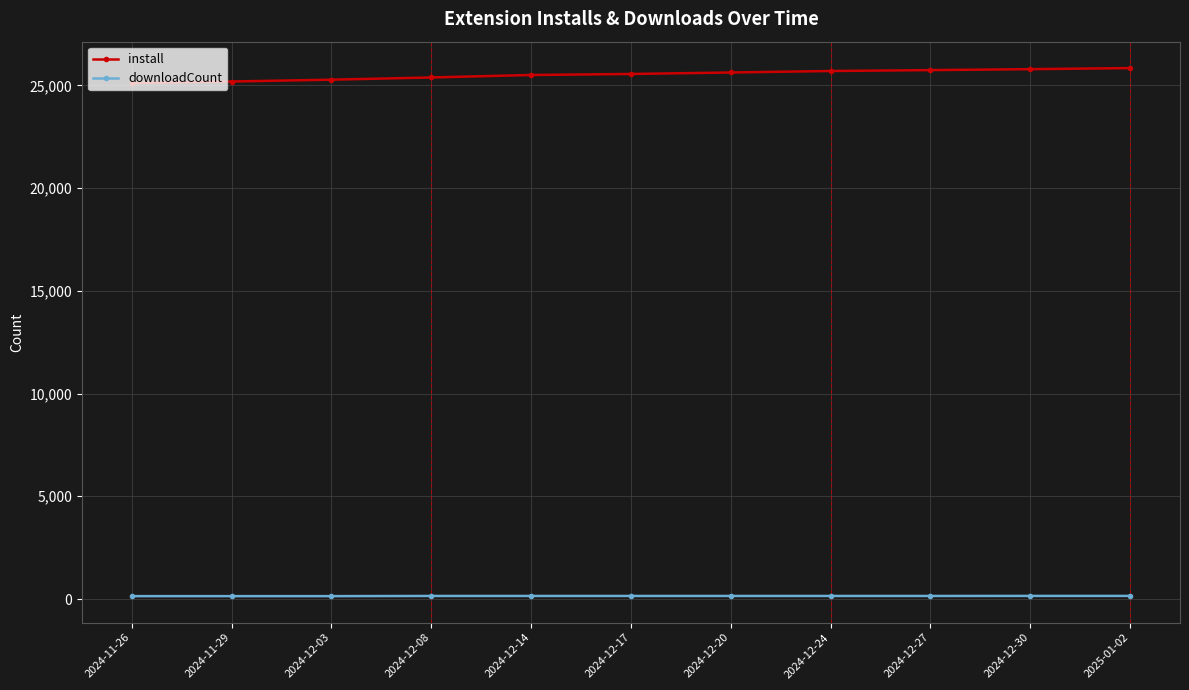

What is the maximum value shown in the chart?

25843